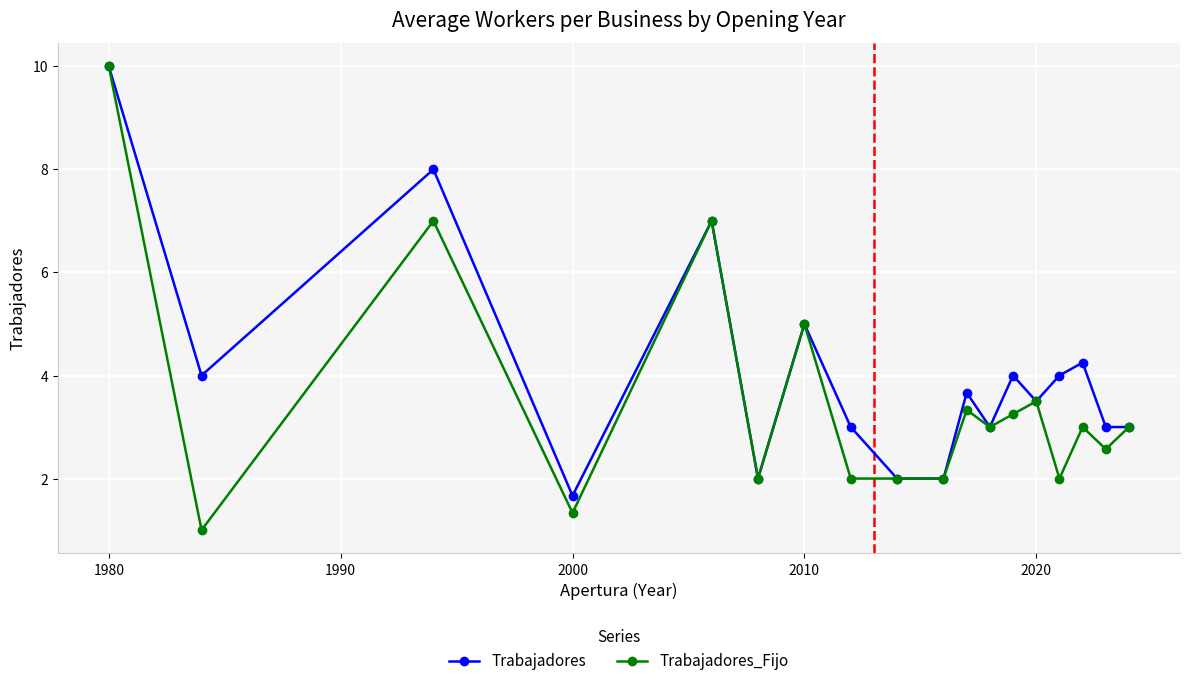

What is the value of the Trabajadores_Fijo point at the 8th from the left?

2.0